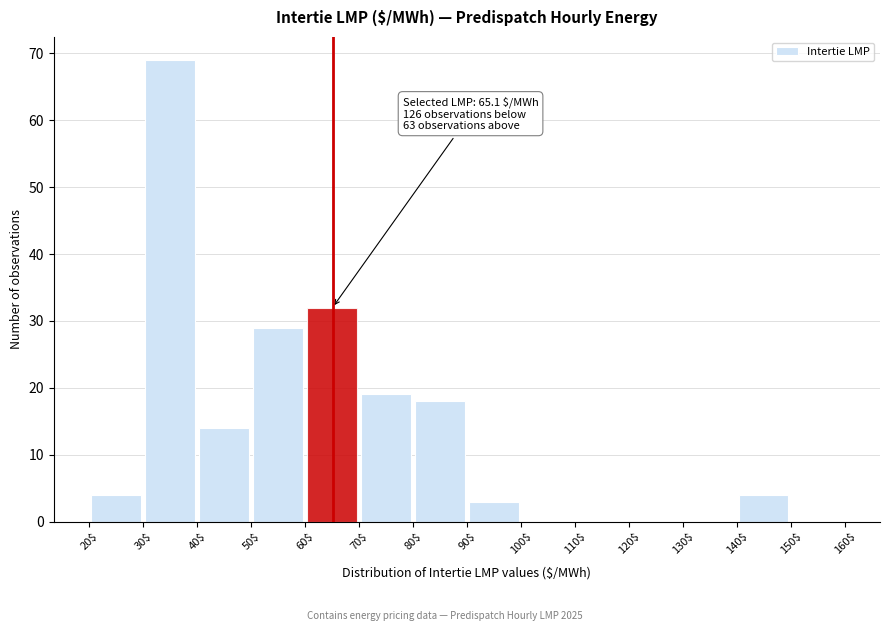

Over which range of the x-axis is the bar tallest?

30$ to 40$